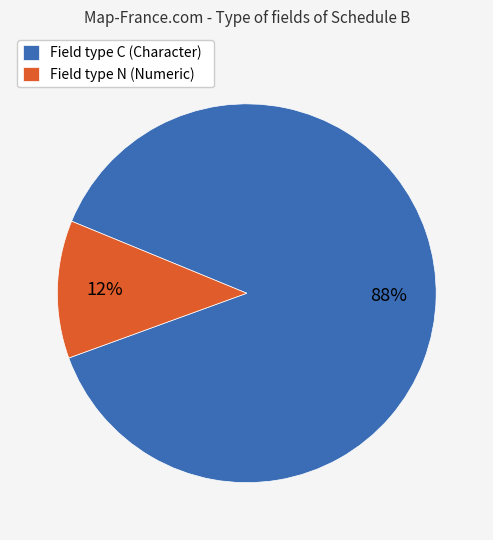

Rank the categories by value from lowest to highest.

Field type N (Numeric), Field type C (Character)